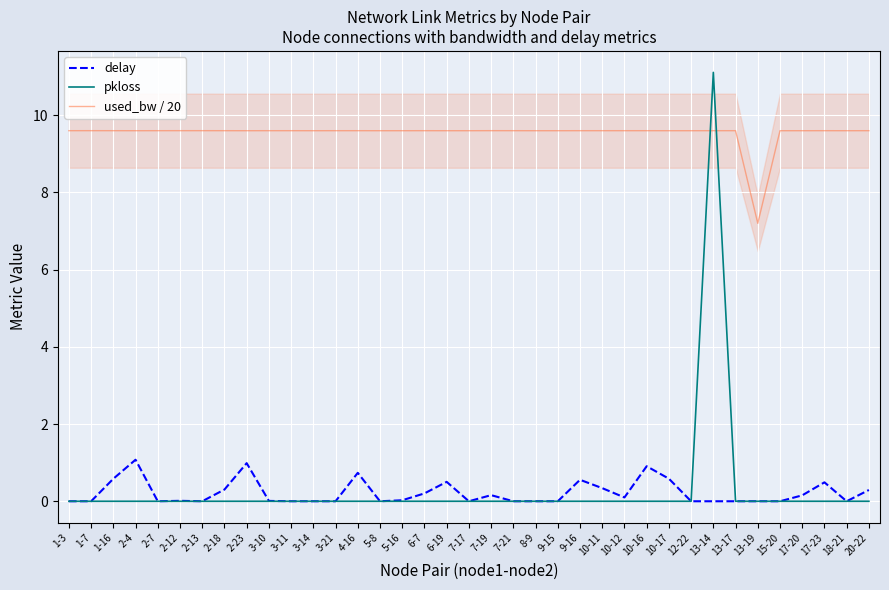

Reading right to left, transcribe all the data shown in this chart.

delay: 20-22=0.3	18-21=0.0	17-23=0.5	17-20=0.2	15-20=0.0	13-19=0.0	13-17=0.0	13-14=0.0	12-22=0.0	10-17=0.6	10-16=0.9	10-12=0.1	10-11=0.3	9-16=0.6	9-15=0.0	8-9=0.0	7-21=0.0	7-19=0.2	7-17=0.0	6-19=0.5	6-7=0.2	5-16=0.0	5-8=0.0	4-16=0.7	3-21=0.0	3-14=0.0	3-11=0.0	3-10=0.0	2-23=1.0	2-18=0.3	2-13=0.0	2-12=0.0	2-7=0.0	2-4=1.1	1-16=0.6	1-7=0.0	1-3=0.0
pkloss: 20-22=0.0	18-21=0.0	17-23=0.0	17-20=0.0	15-20=0.0	13-19=0.0	13-17=0.0	13-14=11.1	12-22=0.0	10-17=0.0	10-16=0.0	10-12=0.0	10-11=0.0	9-16=0.0	9-15=0.0	8-9=0.0	7-21=0.0	7-19=0.0	7-17=0.0	6-19=0.0	6-7=0.0	5-16=0.0	5-8=0.0	4-16=0.0	3-21=0.0	3-14=0.0	3-11=0.0	3-10=0.0	2-23=0.0	2-18=0.0	2-13=0.0	2-12=0.0	2-7=0.0	2-4=0.0	1-16=0.0	1-7=0.0	1-3=0.0
used_bw / 20: 20-22=9.6	18-21=9.6	17-23=9.6	17-20=9.6	15-20=9.6	13-19=7.2	13-17=9.6	13-14=9.6	12-22=9.6	10-17=9.6	10-16=9.6	10-12=9.6	10-11=9.6	9-16=9.6	9-15=9.6	8-9=9.6	7-21=9.6	7-19=9.6	7-17=9.6	6-19=9.6	6-7=9.6	5-16=9.6	5-8=9.6	4-16=9.6	3-21=9.6	3-14=9.6	3-11=9.6	3-10=9.6	2-23=9.6	2-18=9.6	2-13=9.6	2-12=9.6	2-7=9.6	2-4=9.6	1-16=9.6	1-7=9.6	1-3=9.6